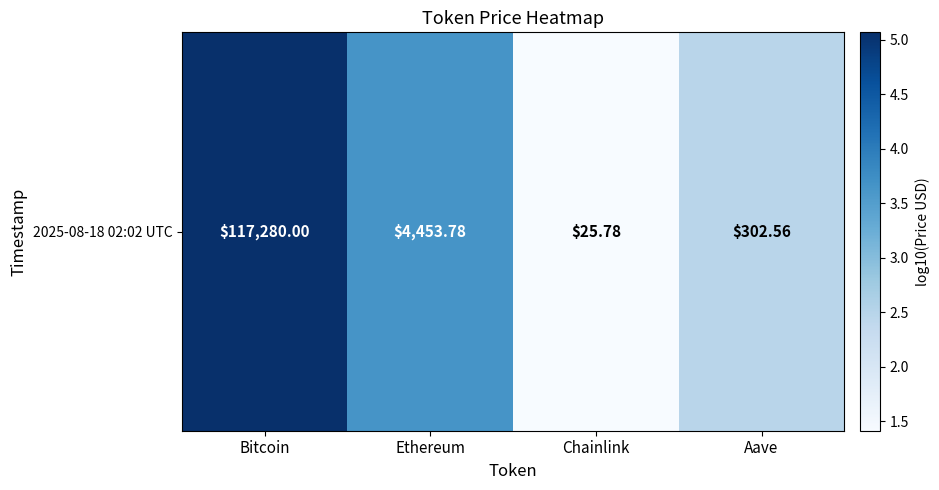

Which category has the highest value across all series?

Bitcoin